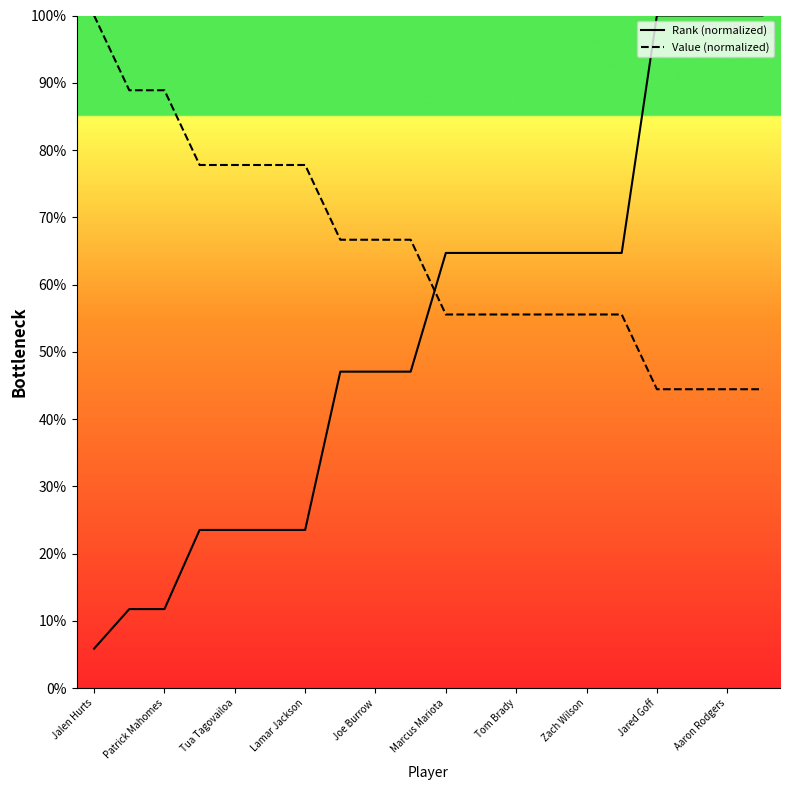

The value of Rank at 17 is 32.0. True or false?

False